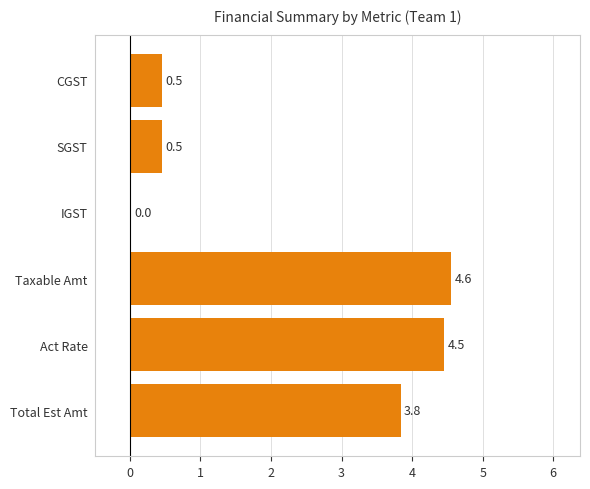

Read the value at SGST.

0.5